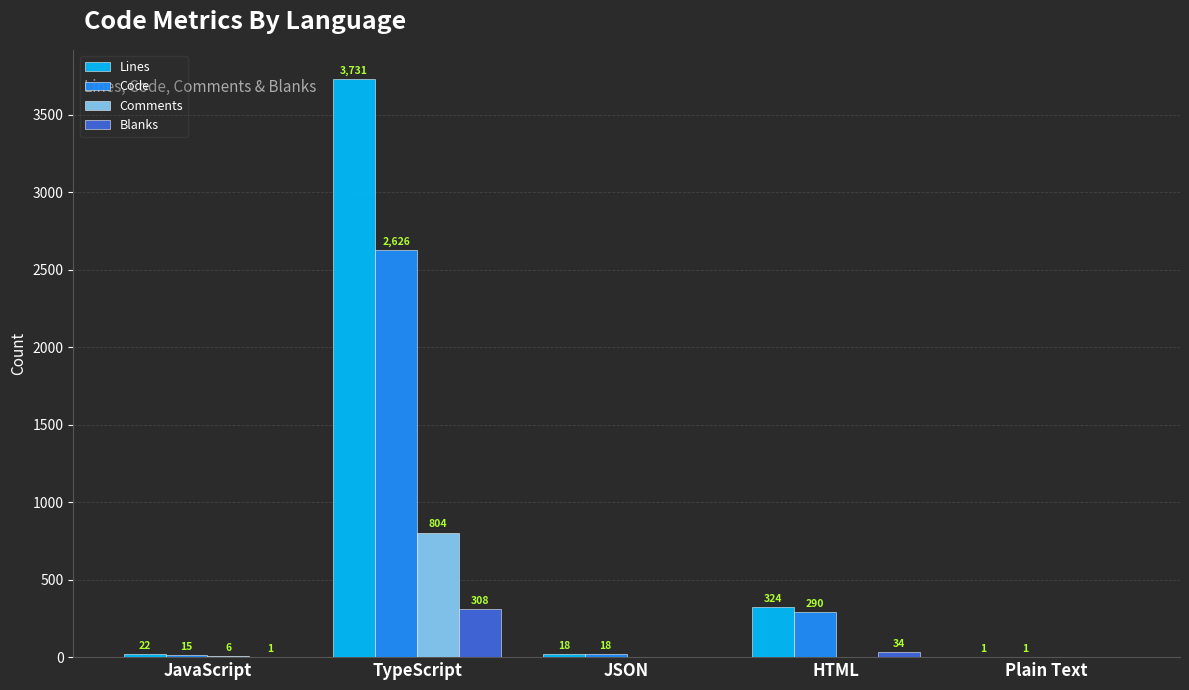

True or false: Blanks has a value of 1 at JavaScript.

True